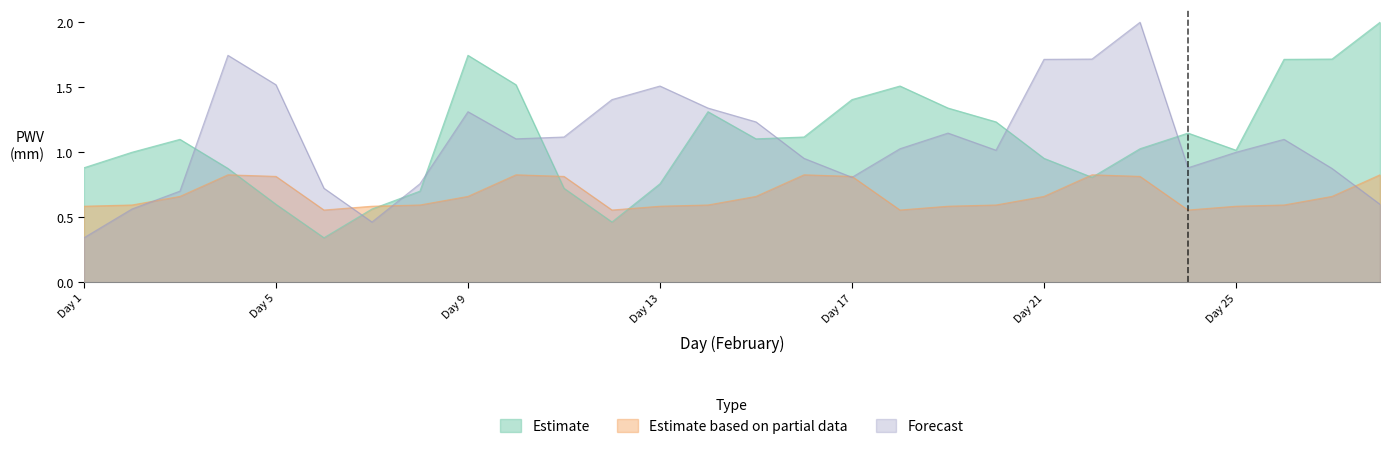

True or false: Forecast has a value of 0.5 at Day 9.

False